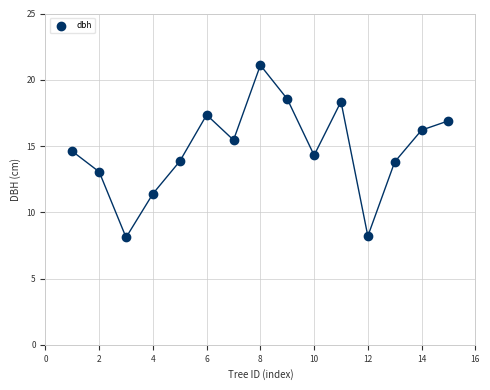

What is the range of Y values (max minus min)?

13.0